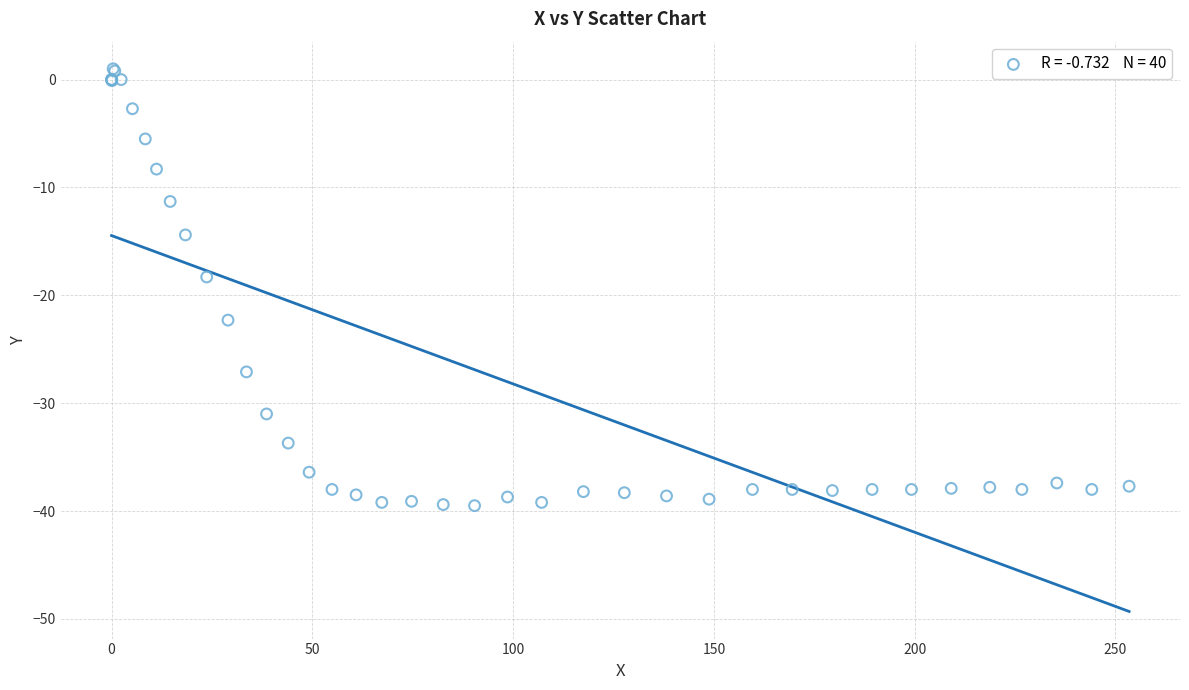

What Y value in the scatter plot is closest to -19?

-18.3